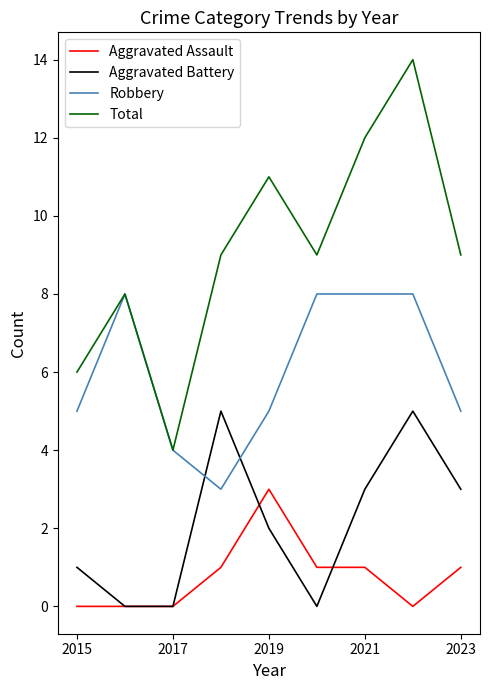

True or false: Aggravated Assault and Total intersect in this chart.

False